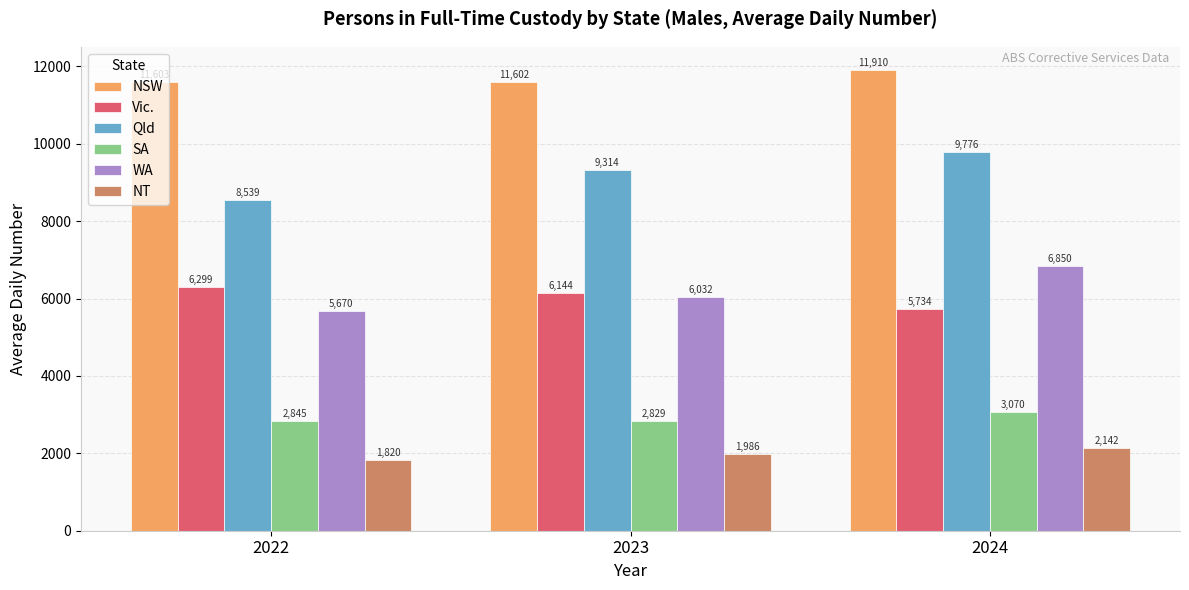

What is the difference between the highest and lowest values at 2023?

9616